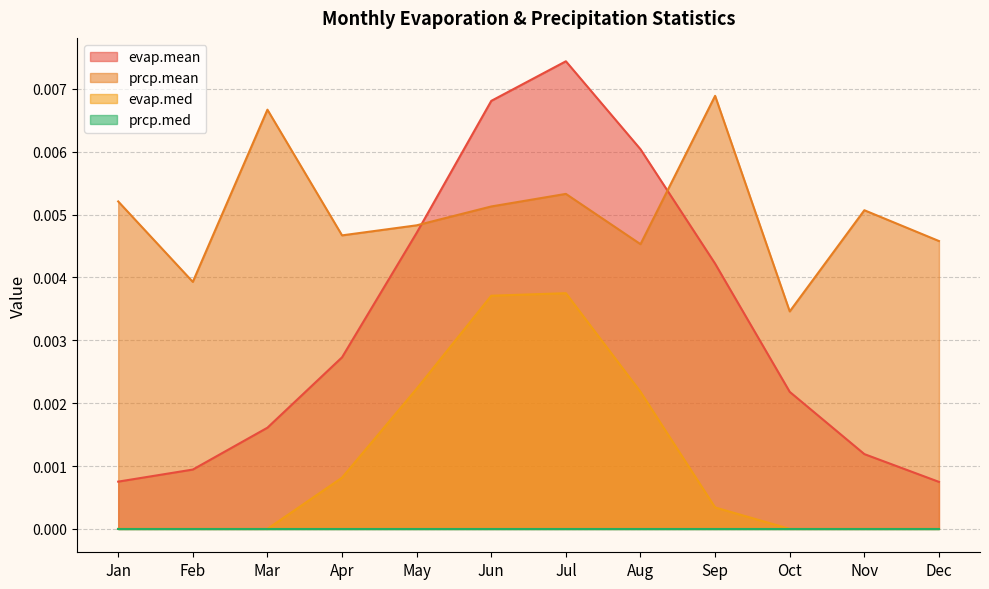

At which category does the chart reach its peak across all series?

Jul